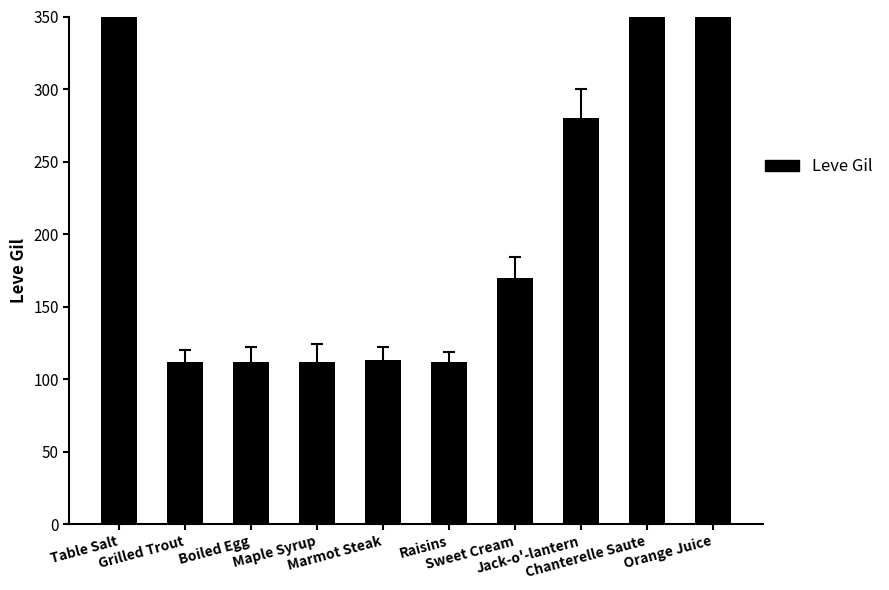

Is it true that the value at Maple Syrup is 112?

True